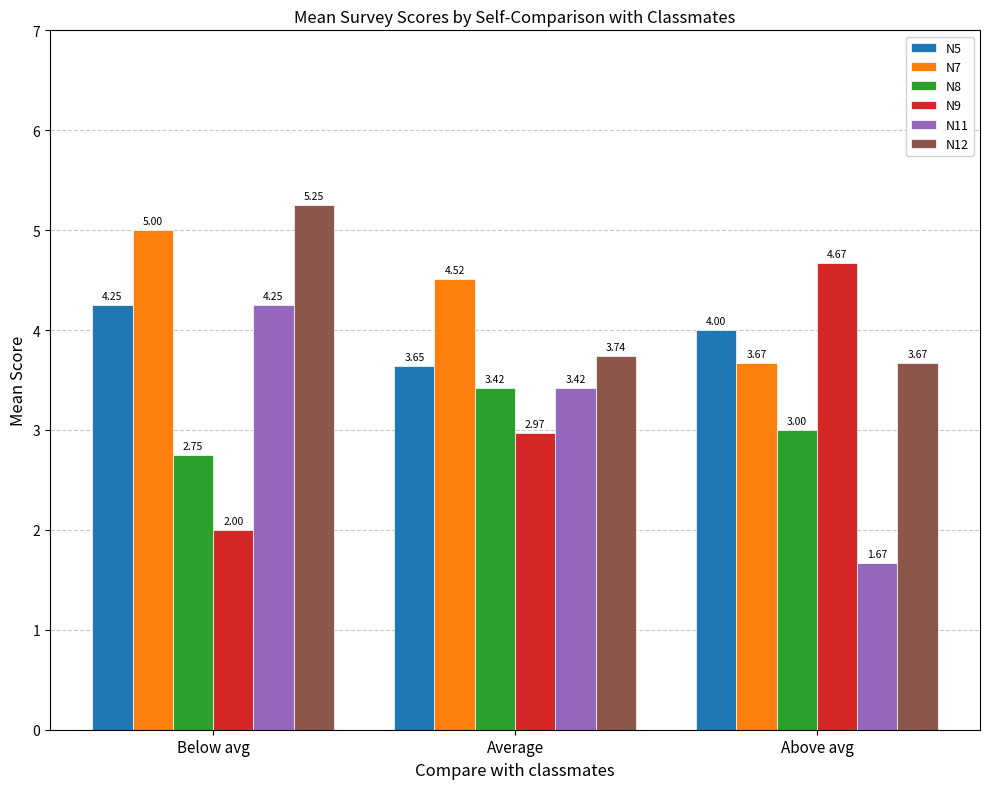

Are the bars grouped side by side (vs. stacked)?

Yes